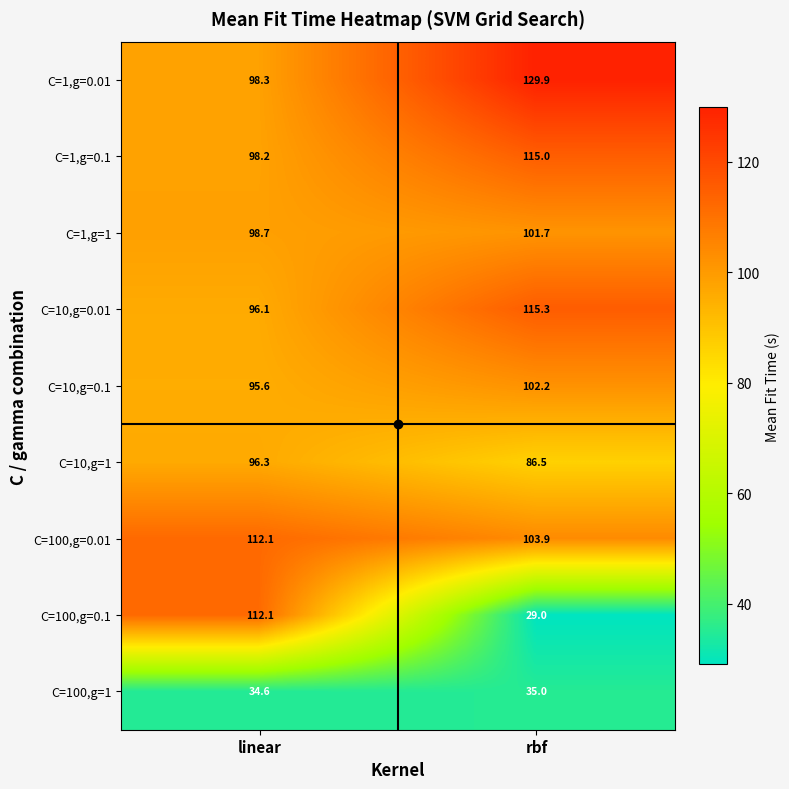

At which label does C=10,g=1 first exceed 96?

linear